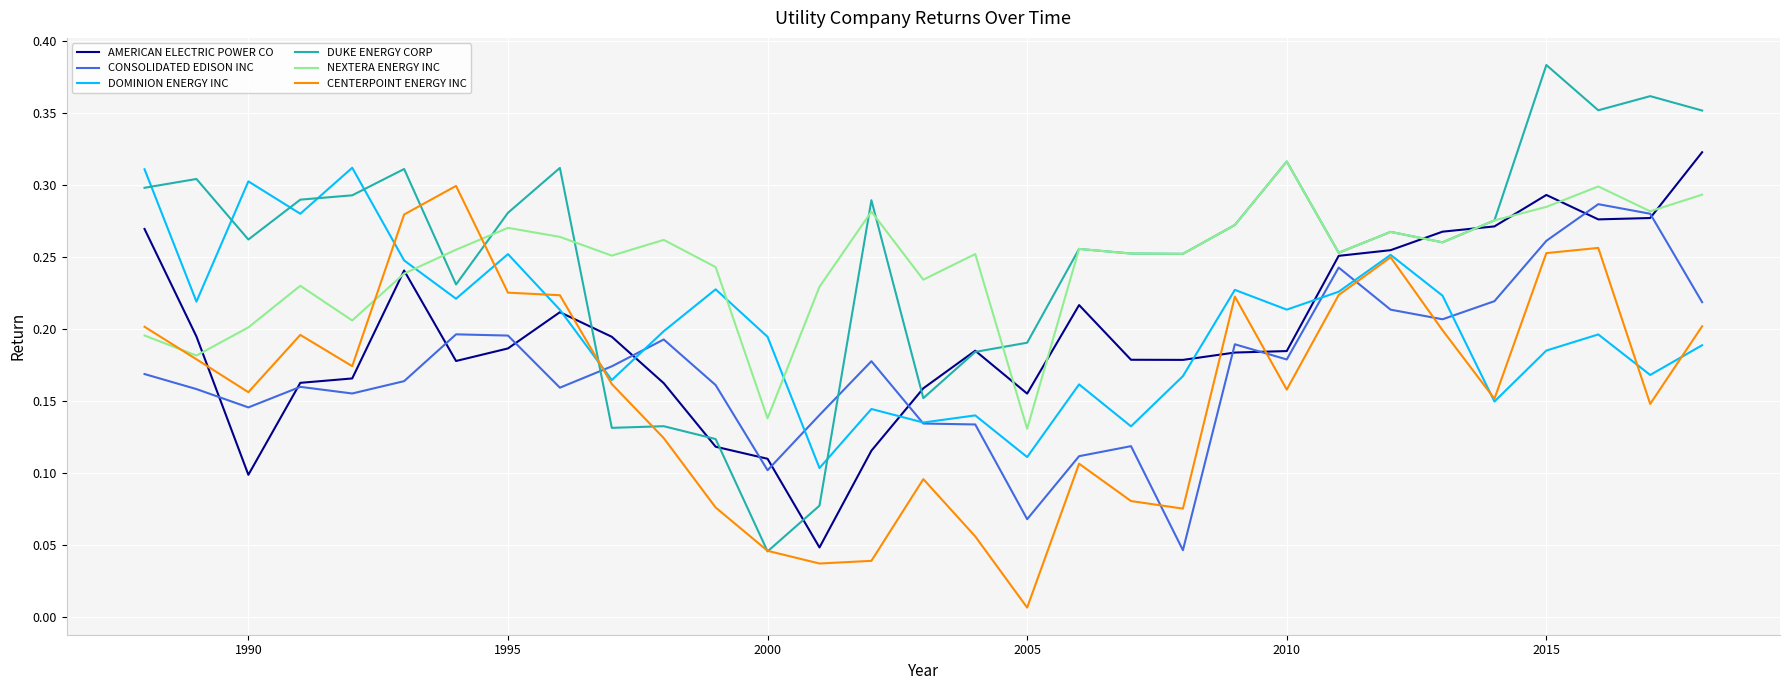

True or false: DUKE ENERGY CORP and CONSOLIDATED EDISON INC intersect in this chart.

True